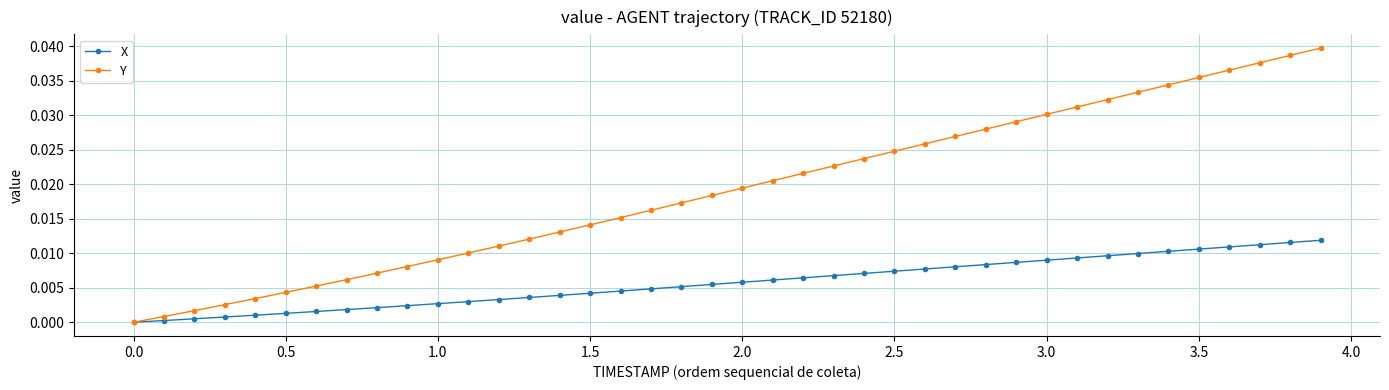

True or false: Y has more than 1 interior local peaks.

False